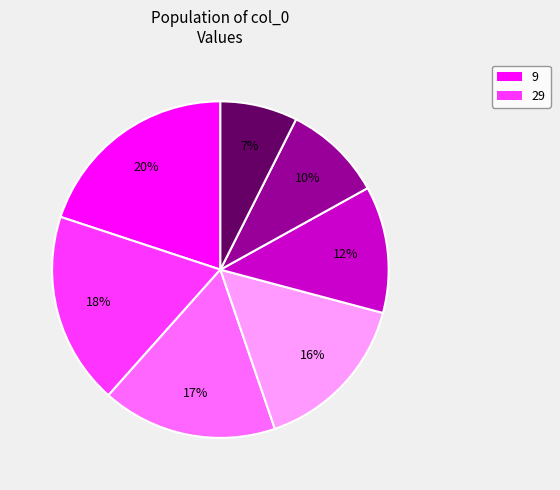

To the nearest percent, what is the average slice percentage?

14%